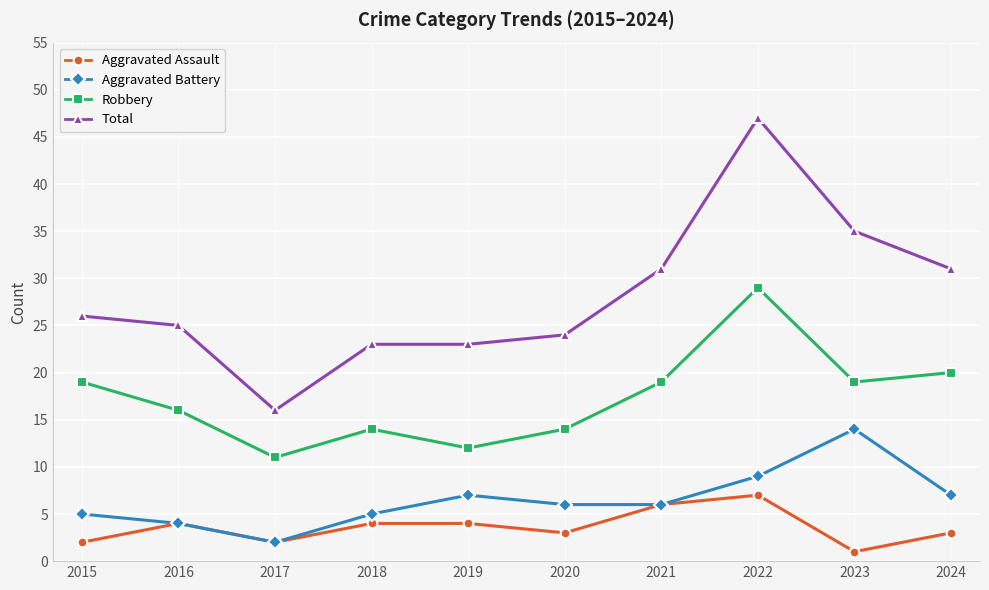

Reading right to left, what are all the values shown in this chart?

Aggravated Assault: 3	1	7	6	3	4	4	2	4	2
Aggravated Battery: 7	14	9	6	6	7	5	2	4	5
Robbery: 20	19	29	19	14	12	14	11	16	19
Total: 31	35	47	31	24	23	23	16	25	26